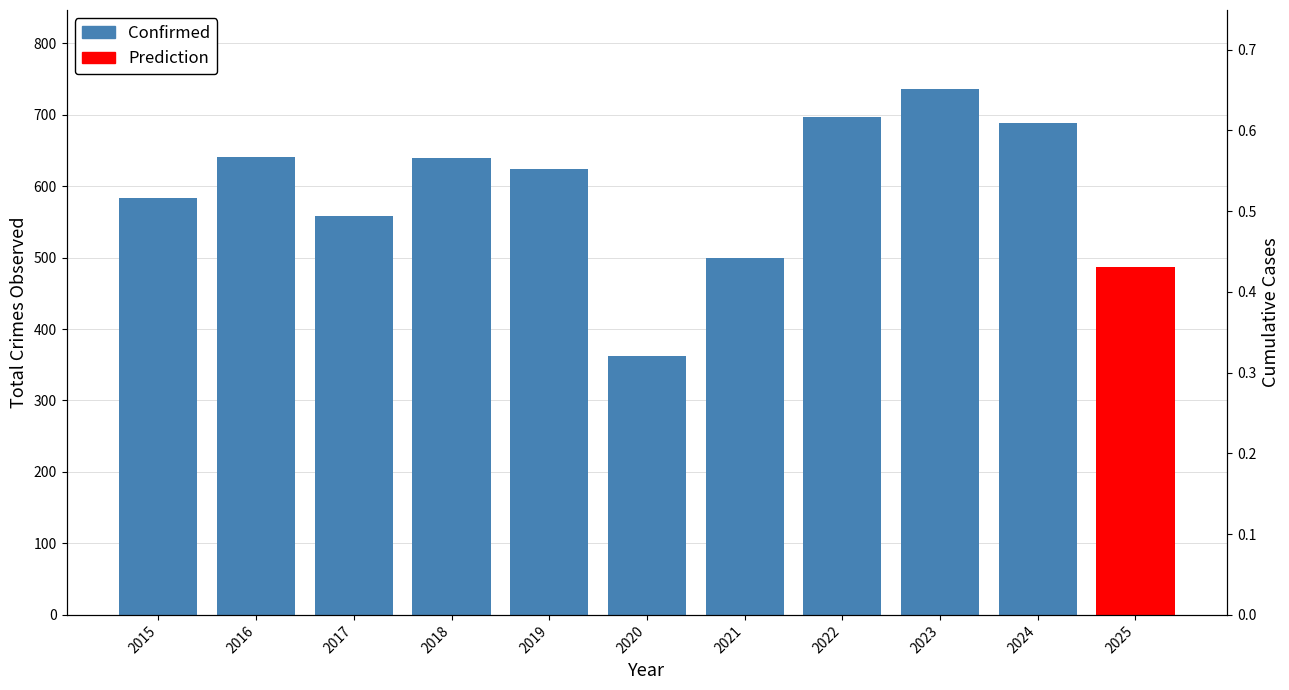

Which has a higher value, 2018 or 2023?

2023